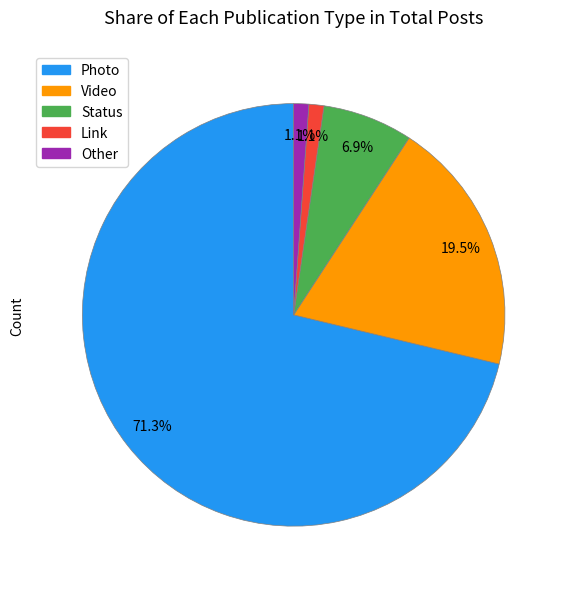

Does any single category account for the majority?

Yes